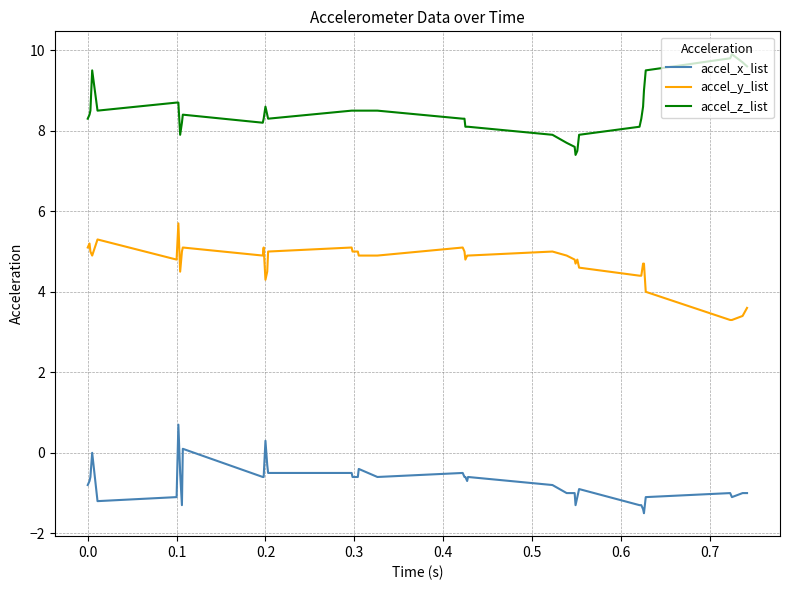

Which series has the largest total across all categories?

accel_z_list